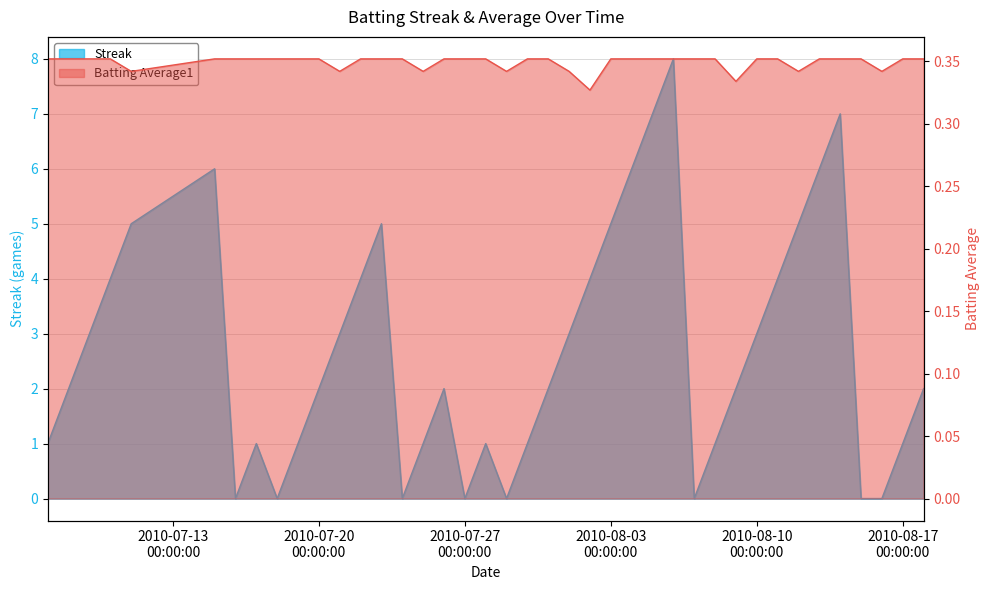

True or false: Streak has more than 0 points higher than both neighbors.

True